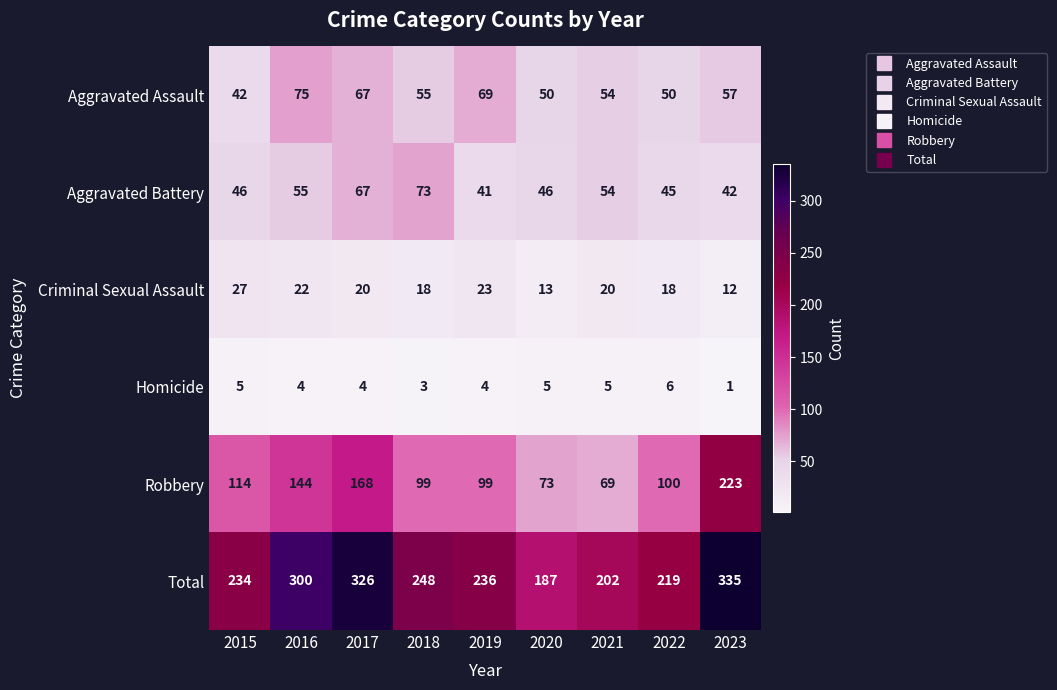

Rank the series by their maximum value, from lowest to highest.

Homicide, Criminal Sexual Assault, Aggravated Battery, Aggravated Assault, Robbery, Total